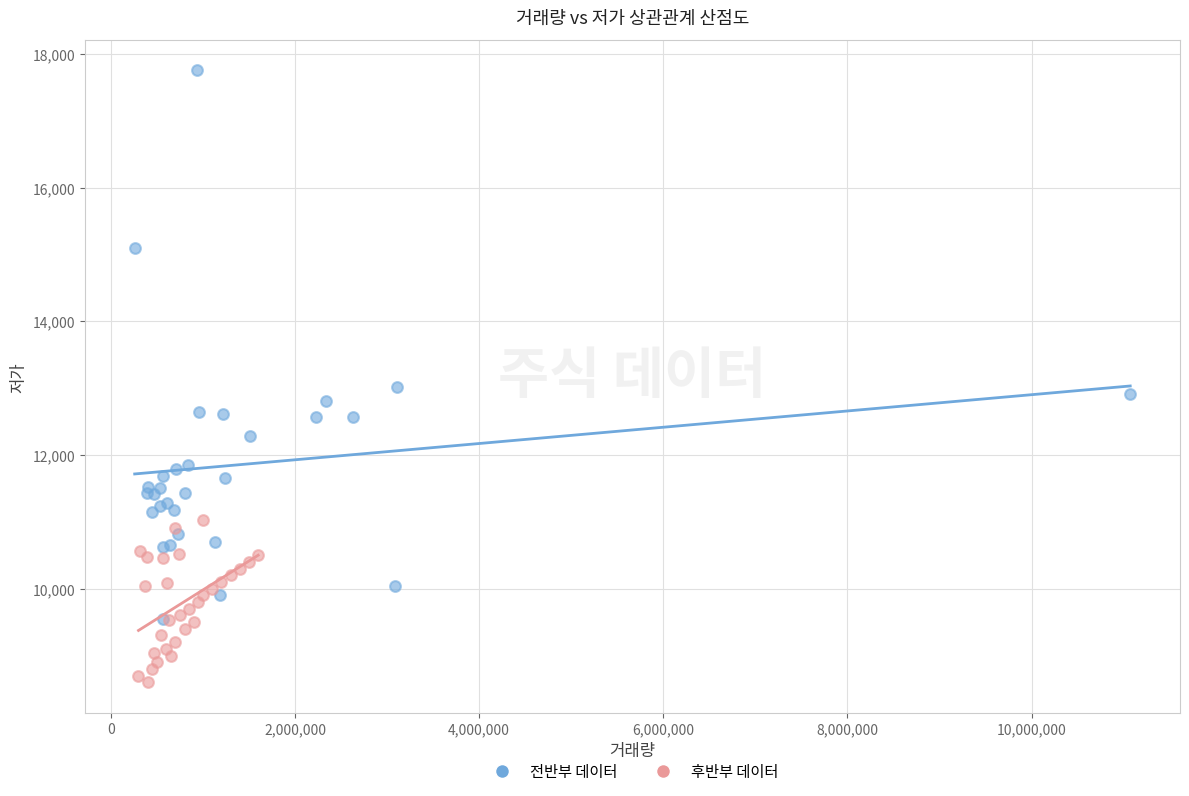

What are all the series names shown in the legend?

전반부 데이터, 후반부 데이터